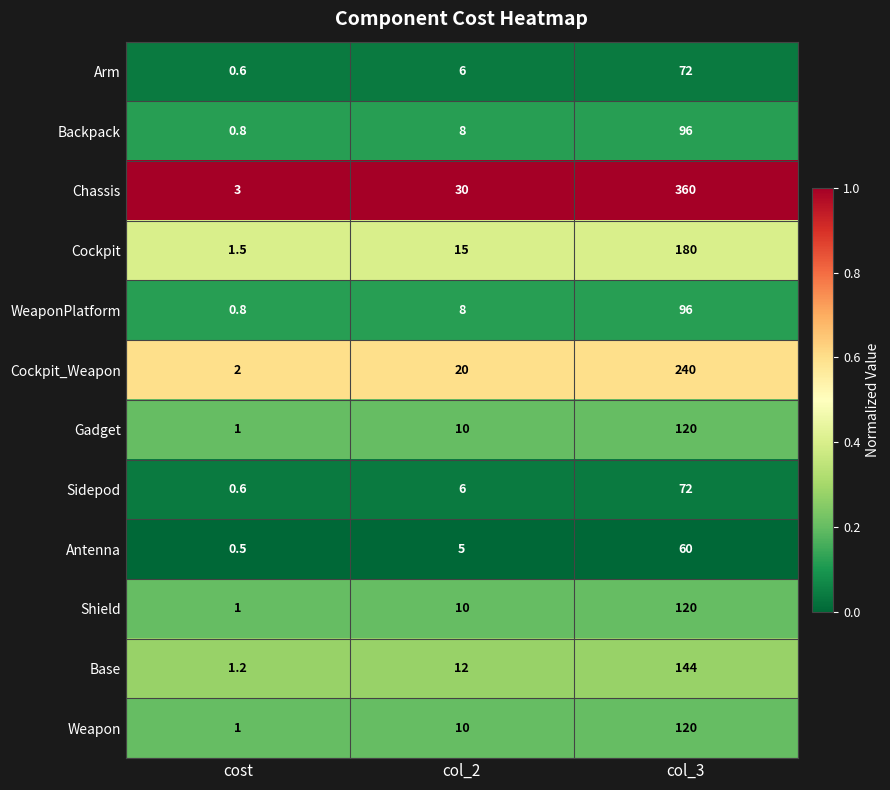

Is the value of Gadget at col_3 greater than the value of Weapon at col_2?

Yes